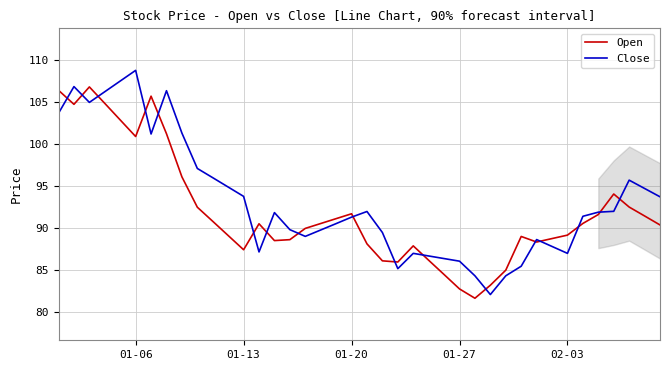

What is the greatest value displayed?

108.8